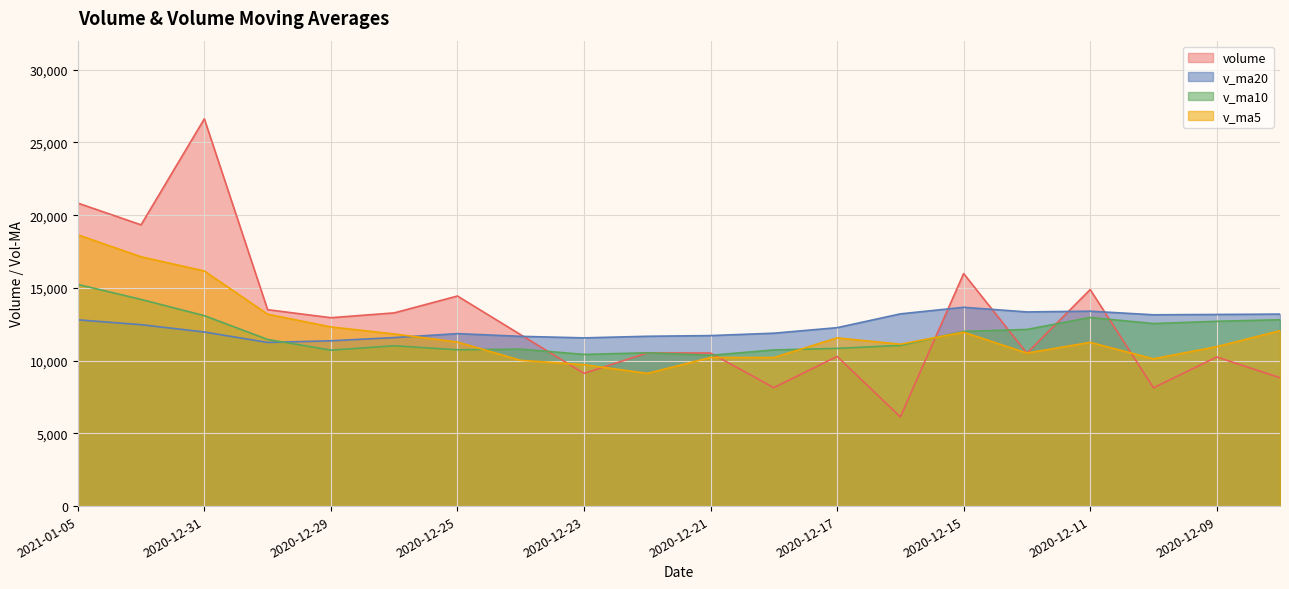

How many lines are shown in the chart?

4